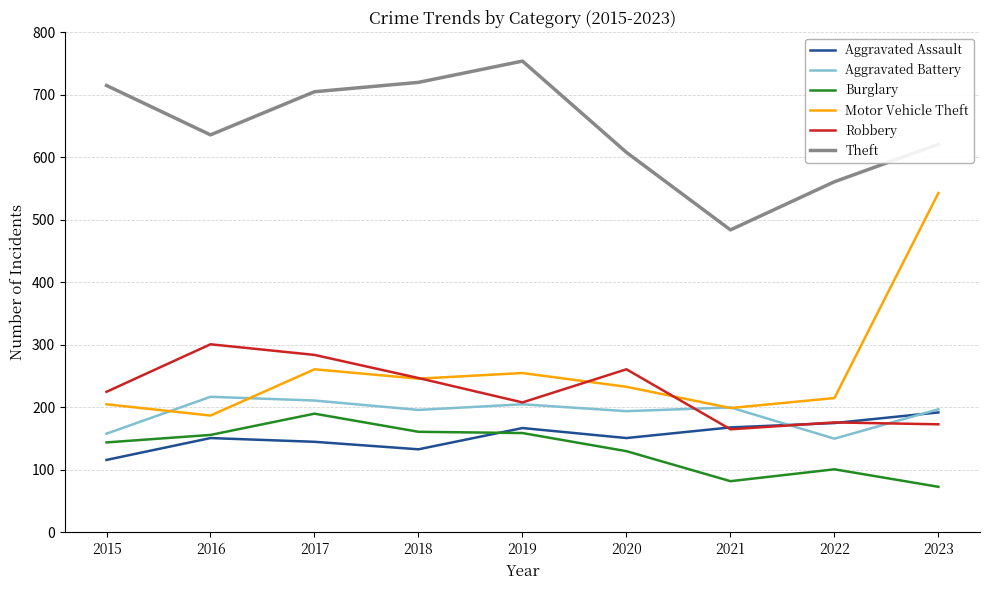

Which series has the largest total across all categories?

Theft